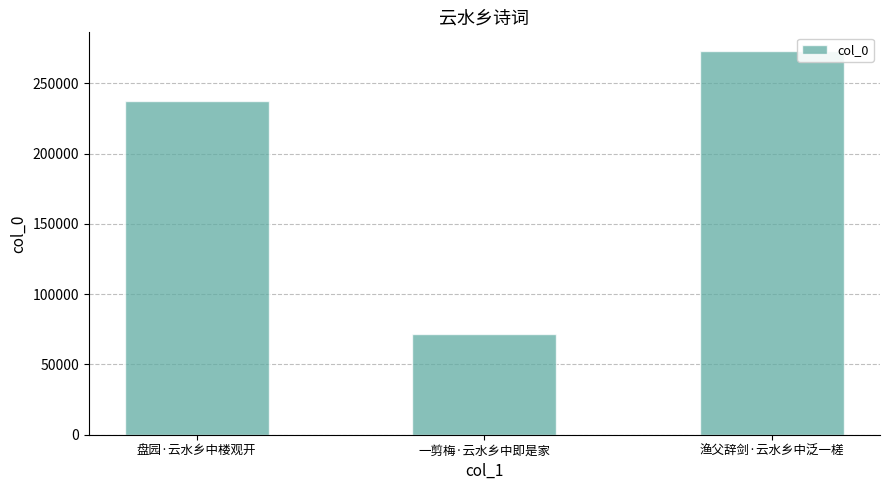

What value does the data have at 一剪梅·云水乡中即是家, to the nearest 100?

71600